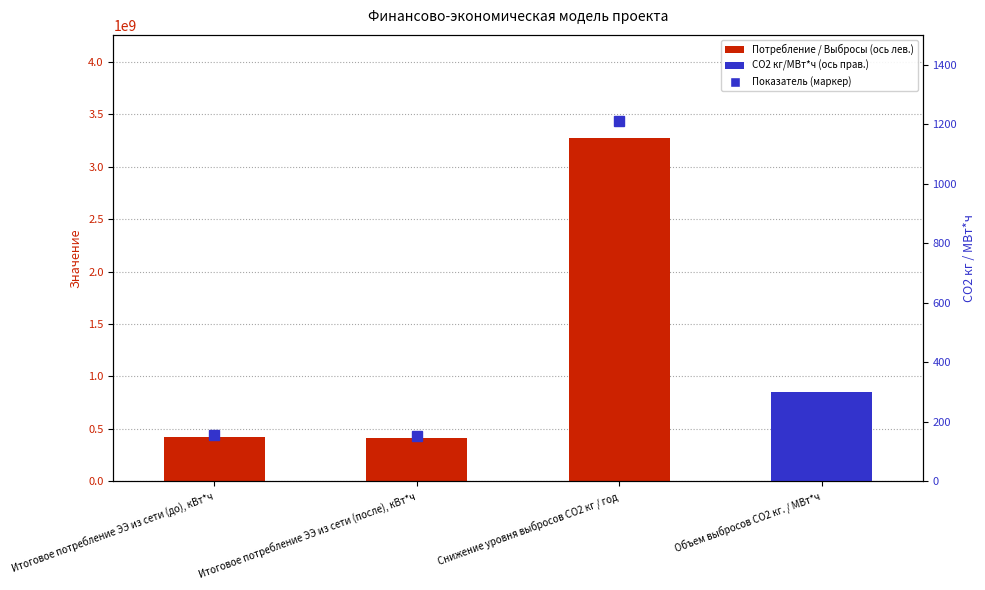

True or false: the data shows 271828034 at Итоговое потребление ЭЭ из сети (до), кВт*ч.

False